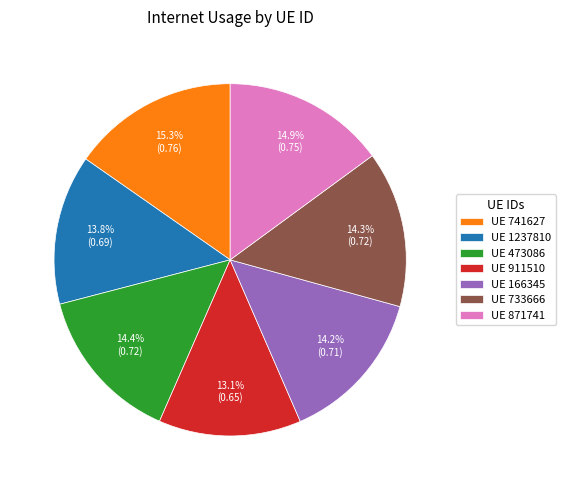

What percentage is NOT represented by UE 166345?

85.8%